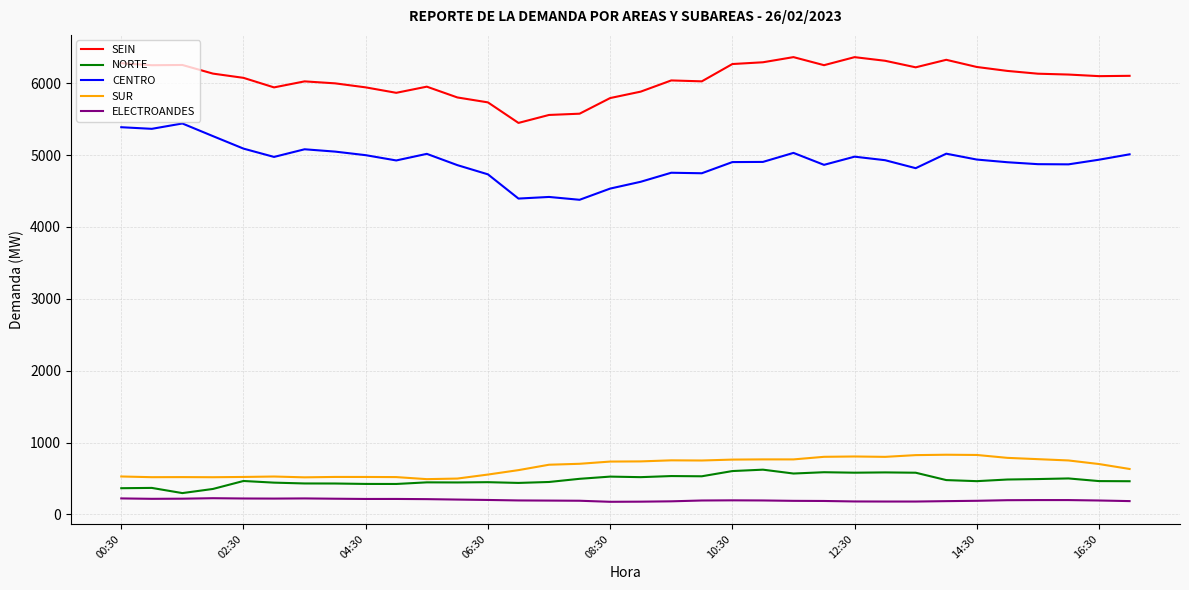

Which series has the largest total across all categories?

SEIN